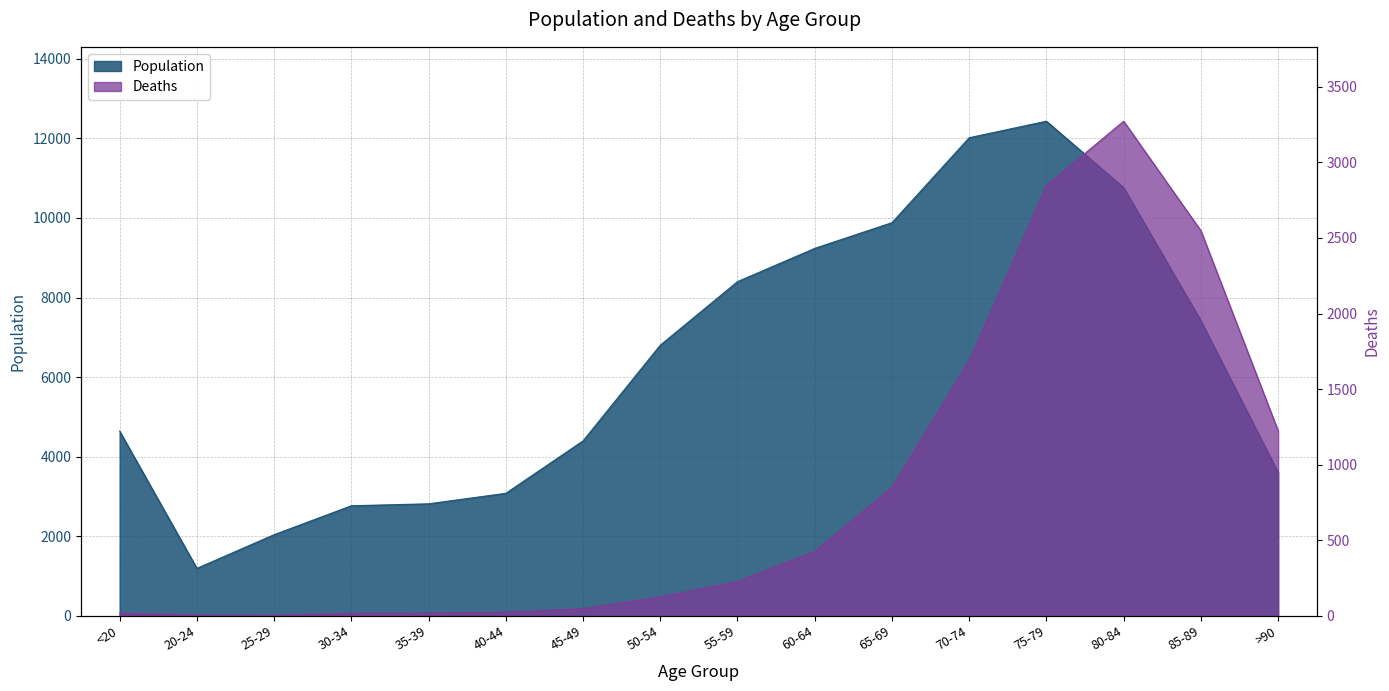

In Deaths, how many points are lower than both neighbors (excluding endpoints)?

1